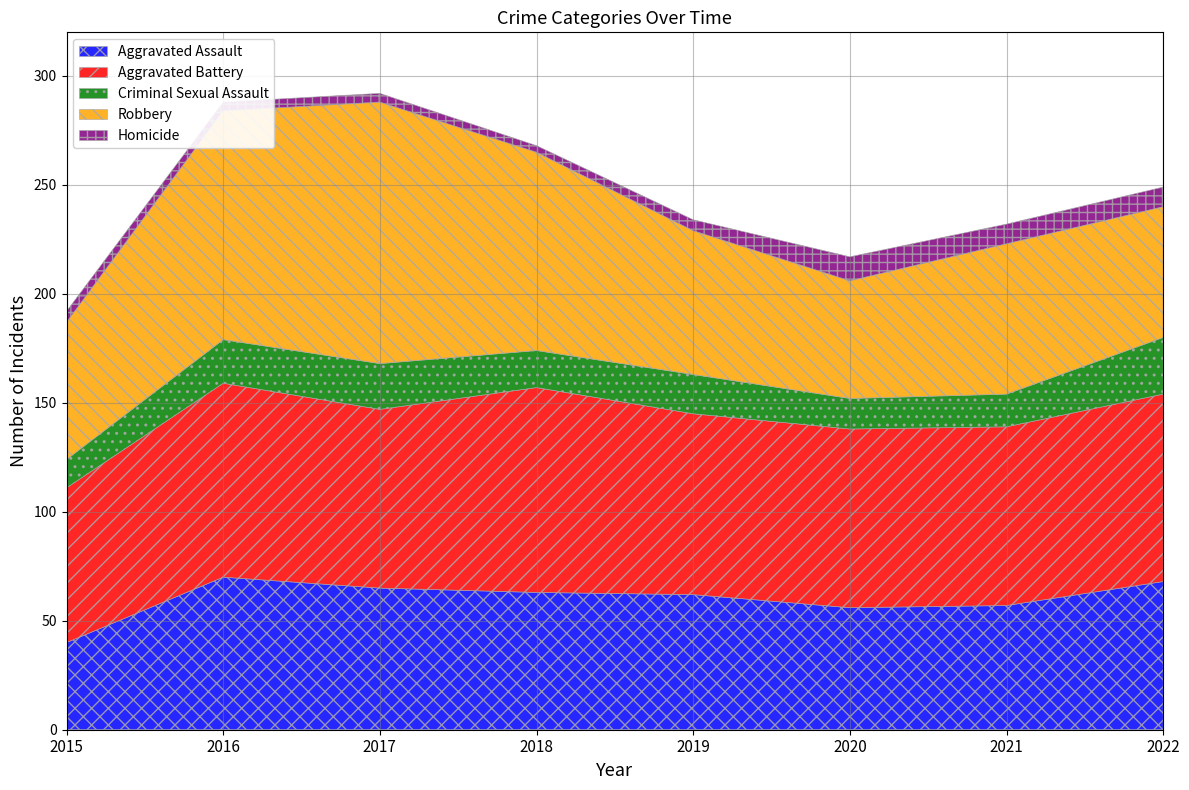

Is it true that Aggravated Battery equals 145 at 2017?

False